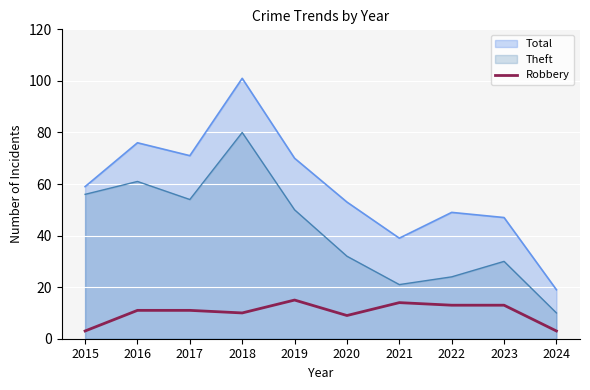

What is the average value?

10